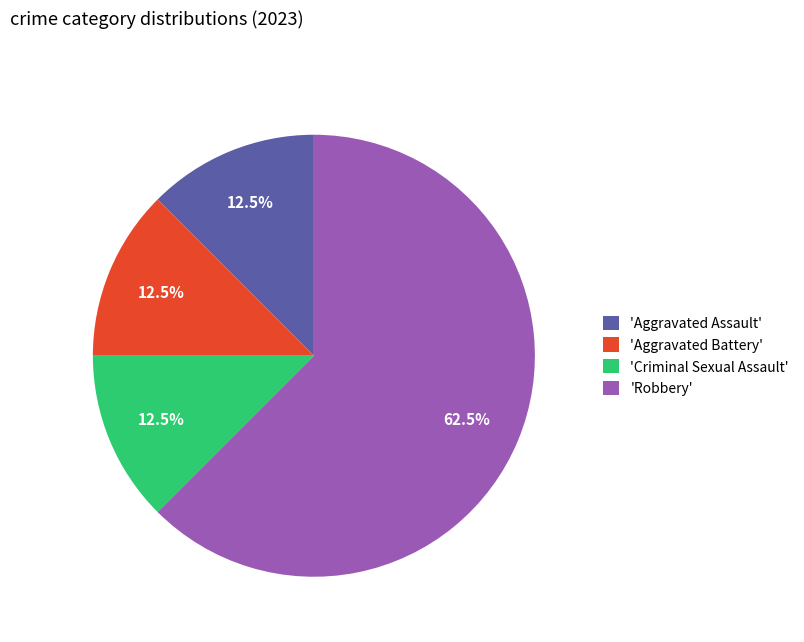

Combined, what portion of the pie is 'Robbery' and 'Aggravated Assault'?

75.0%